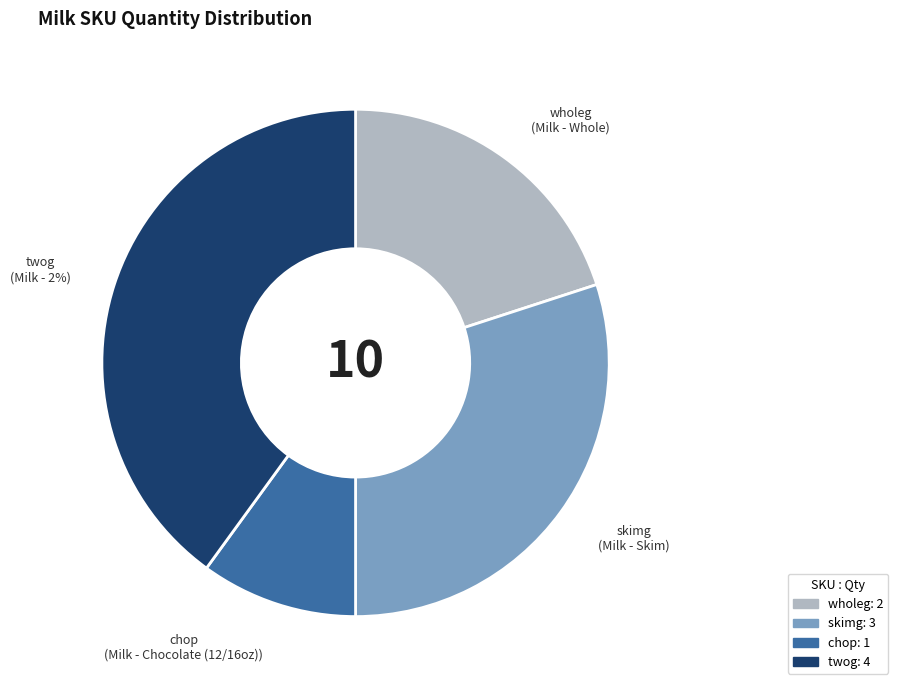

What percentage is the twog slice, to the nearest percent?

40%